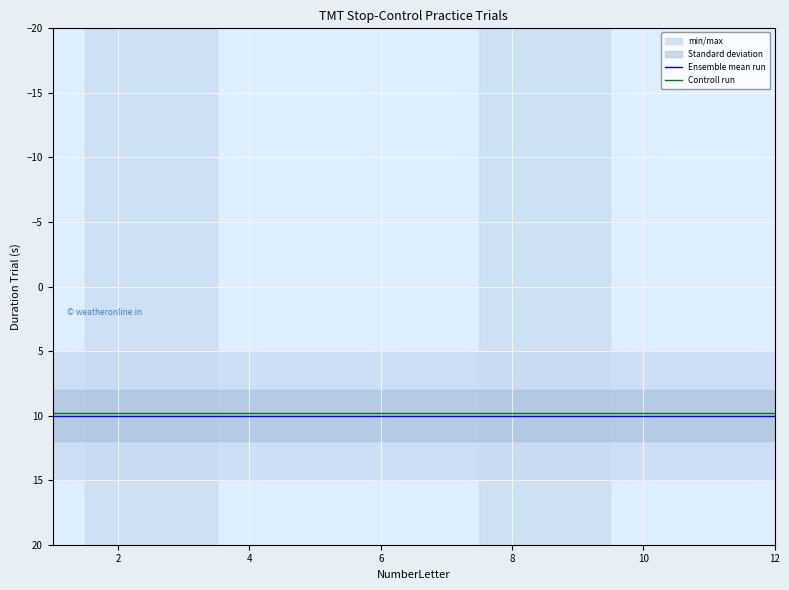

The value of Controll run at 10 is 9.8. True or false?

True